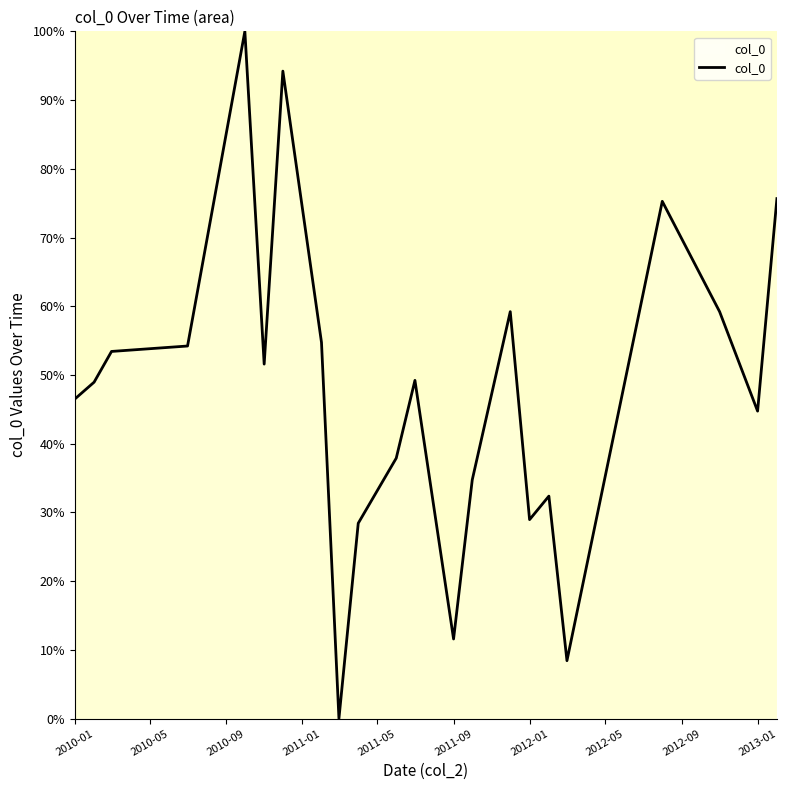

What is the difference between the maximum and minimum values?

100.0